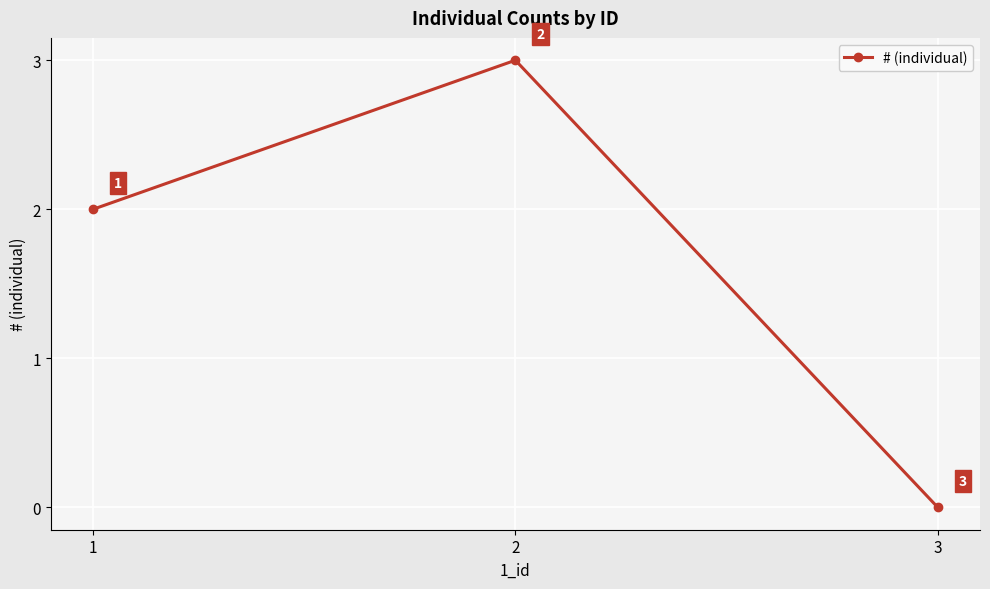

What is the sum of all values?

5